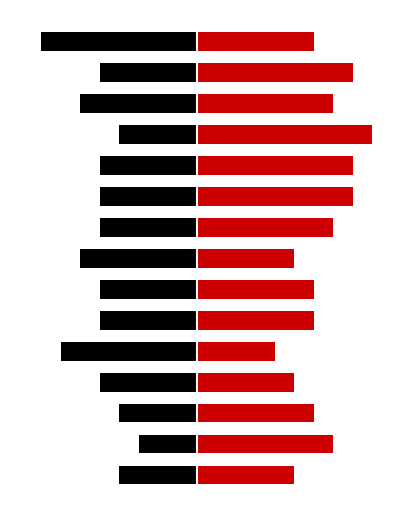

What is the highest value of the Tier 3 series?

9